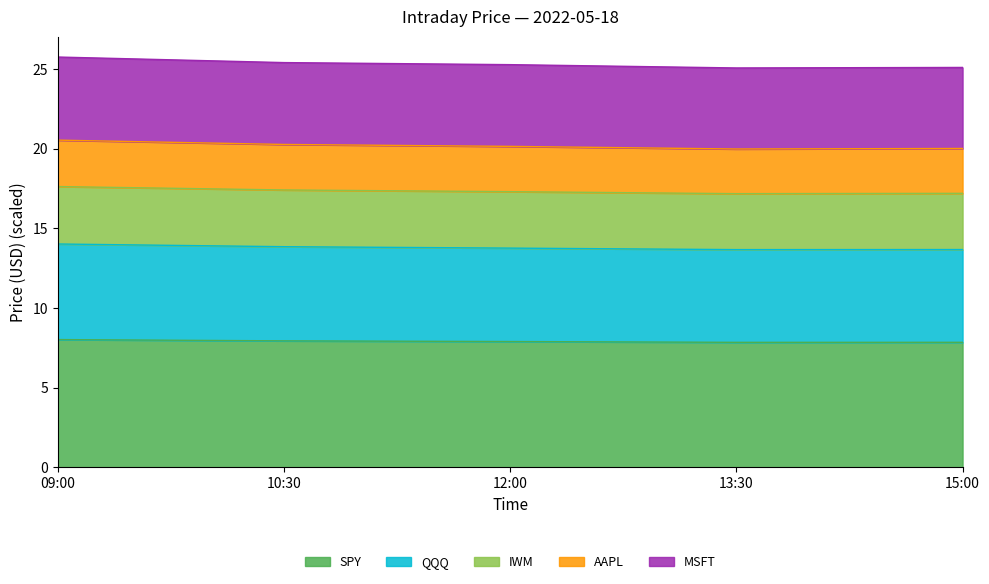

Is it true that SPY equals 10.6 at 12:00?

False